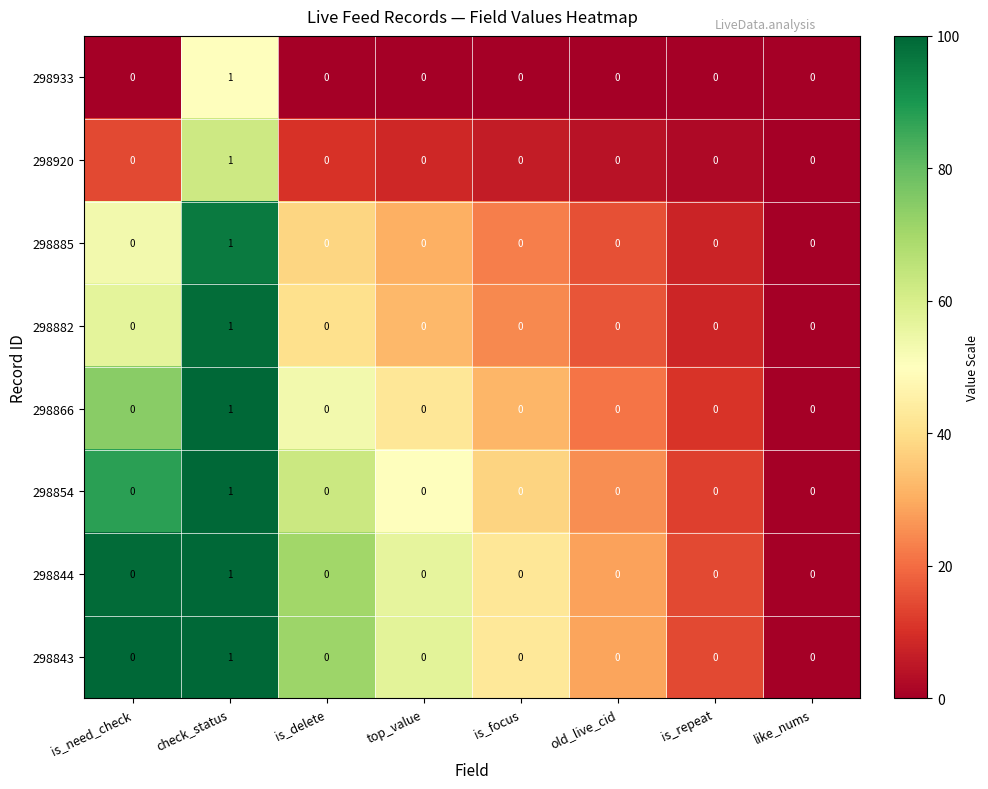

Which label corresponds to the largest value in the chart?

check_status